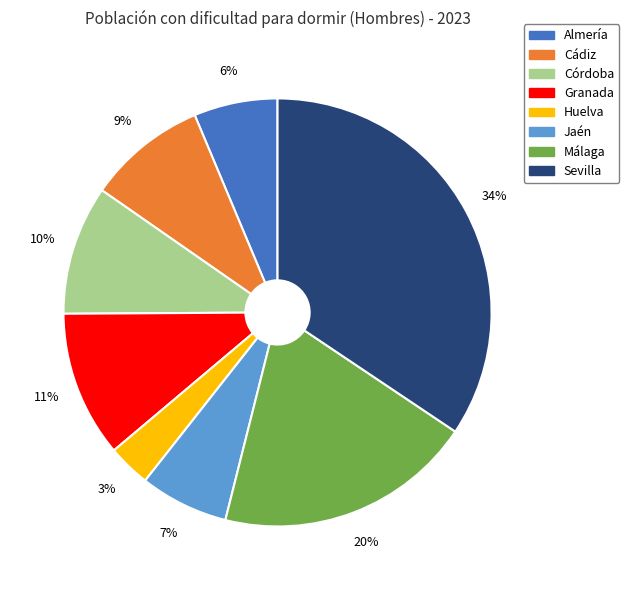

How many slices are in this pie chart?

8